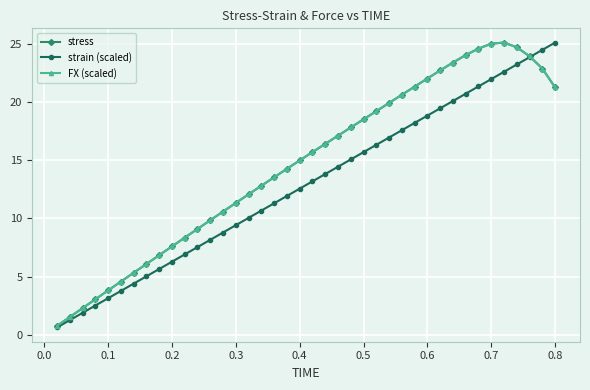

Does the chart have visible grid lines?

Yes